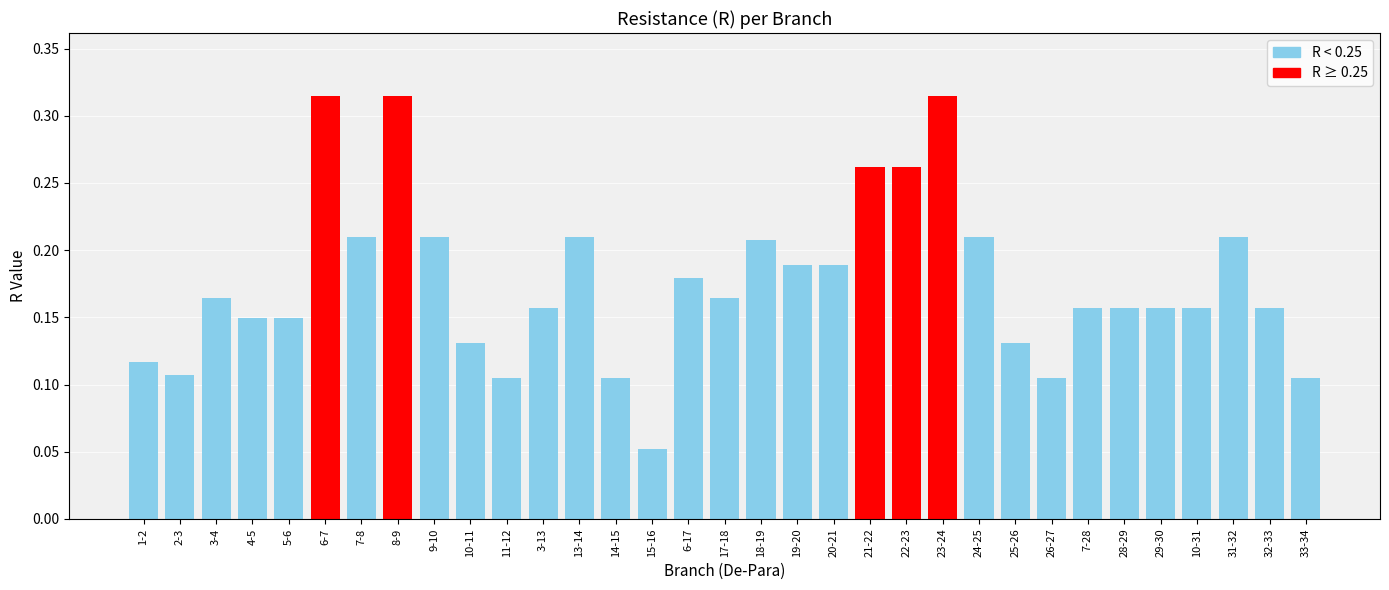

What is the average value?

0.2